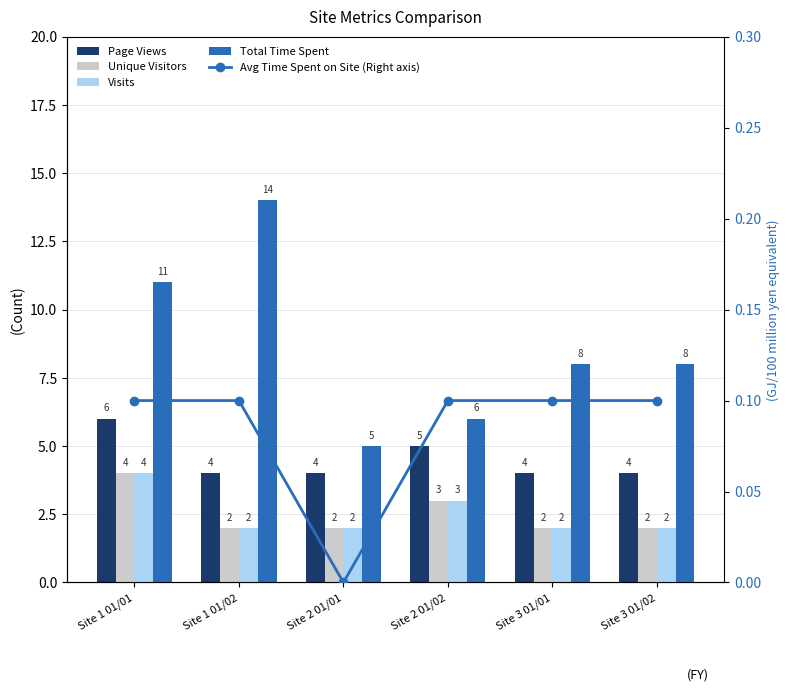

Count the Page Views values in the range 4 to 5.

5